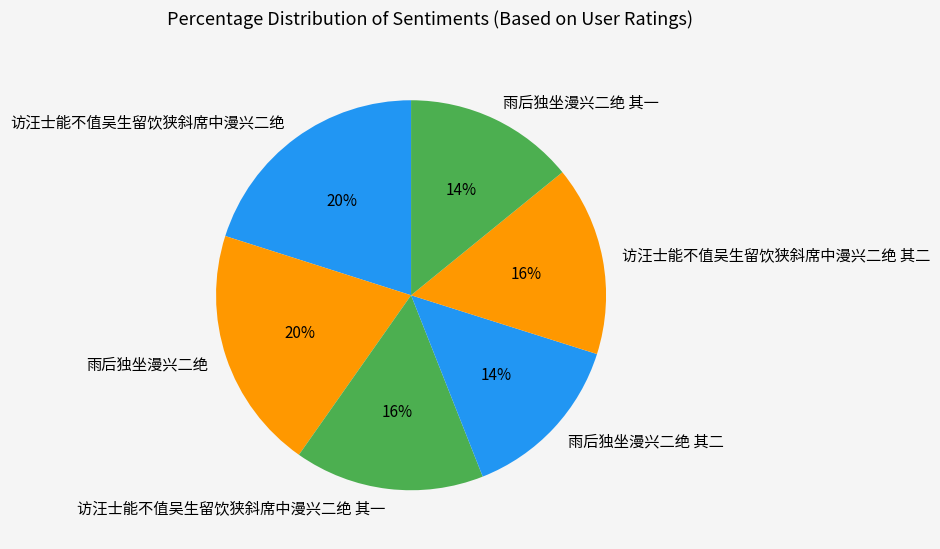

Is it true that 雨后独坐漫兴二绝 is 20% of the pie?

True